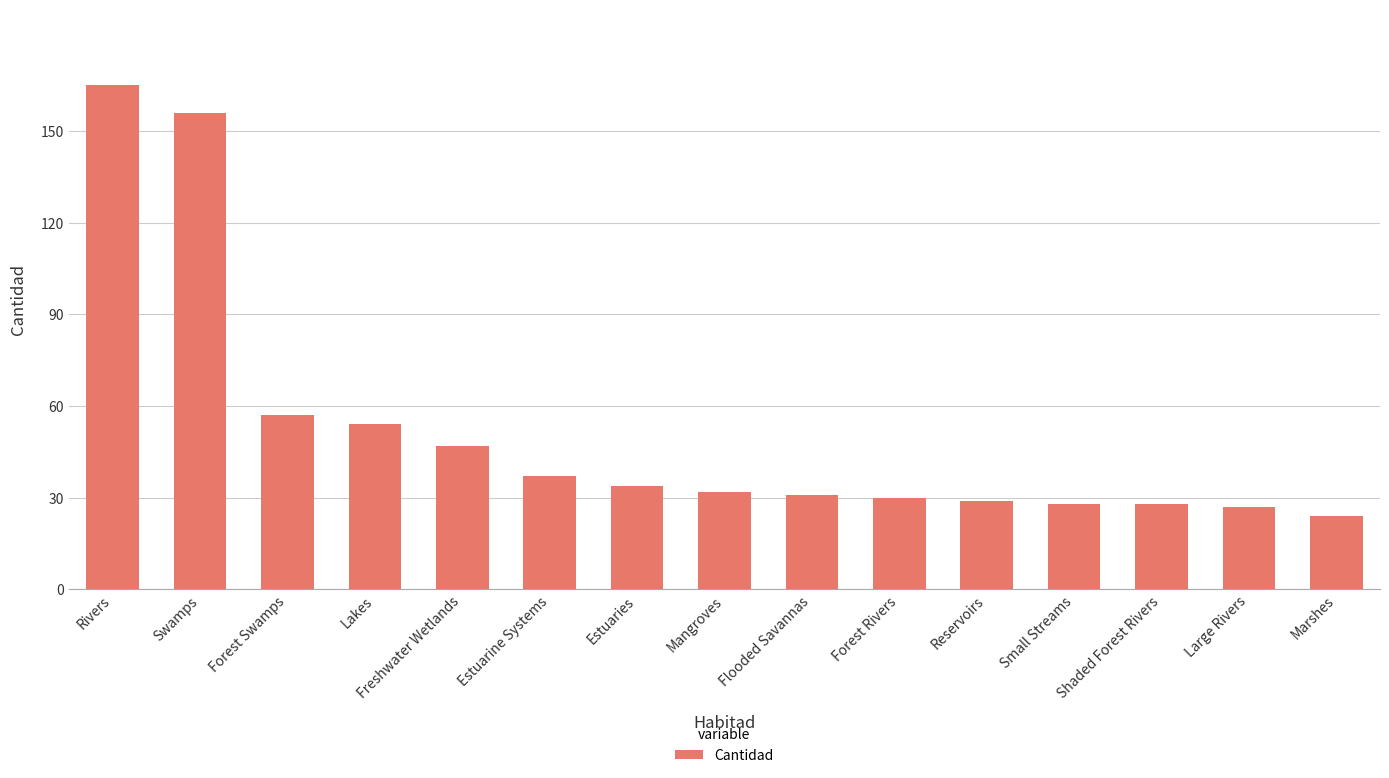

Reading left to right, transcribe all the data shown in this chart.

165	156	57	54	47	37	34	32	31	30	29	28	28	27	24